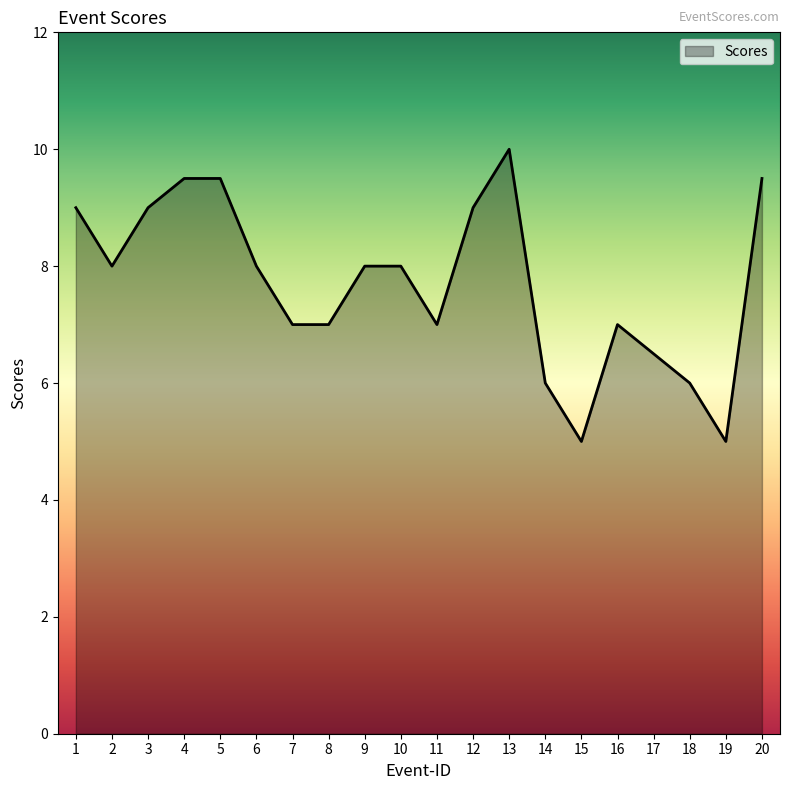

What is the sum of all values?

154.0